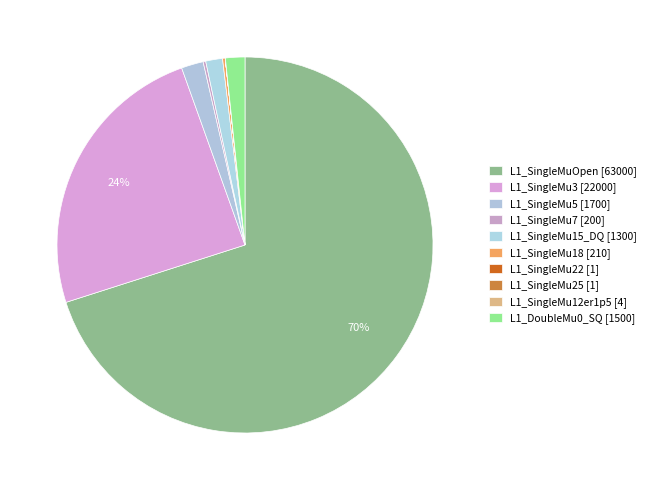

True or false: L1_SingleMu12er1p5 accounts for 8% of the total.

False